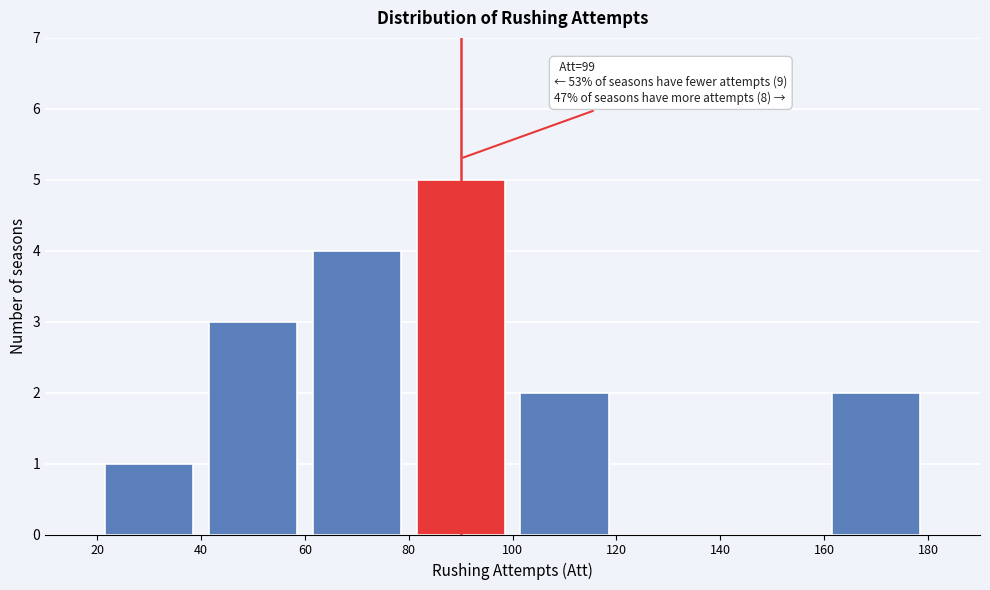

Which range on the x-axis has the tallest bar?

80 to 100